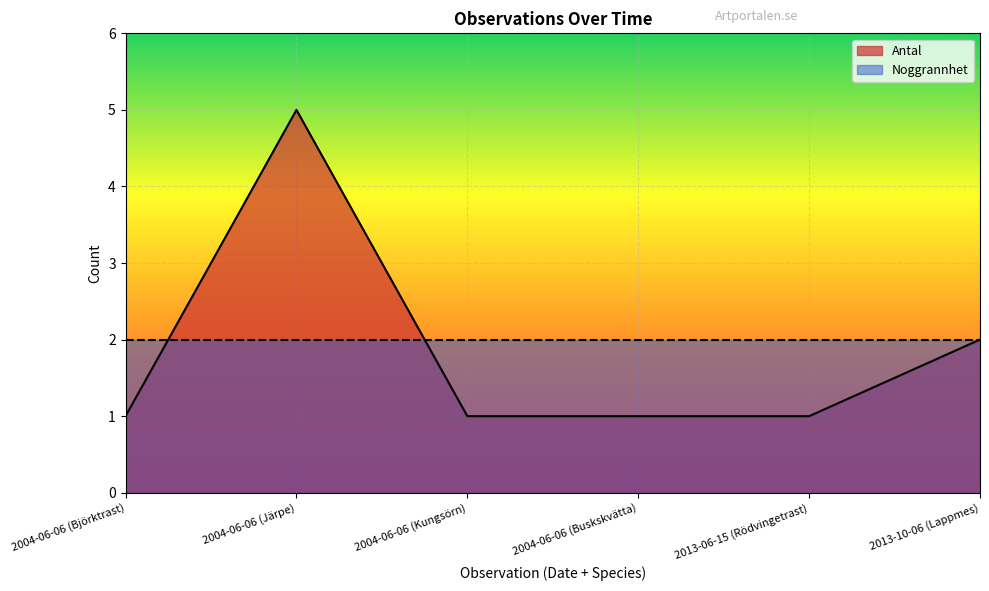

Rank the categories by value from lowest to highest.

2004-06-06 (Björktrast), 2004-06-06 (Kungsörn), 2004-06-06 (Buskskvätta), 2013-06-15 (Rödvingetrast), 2013-10-06 (Lappmes), 2004-06-06 (Järpe)